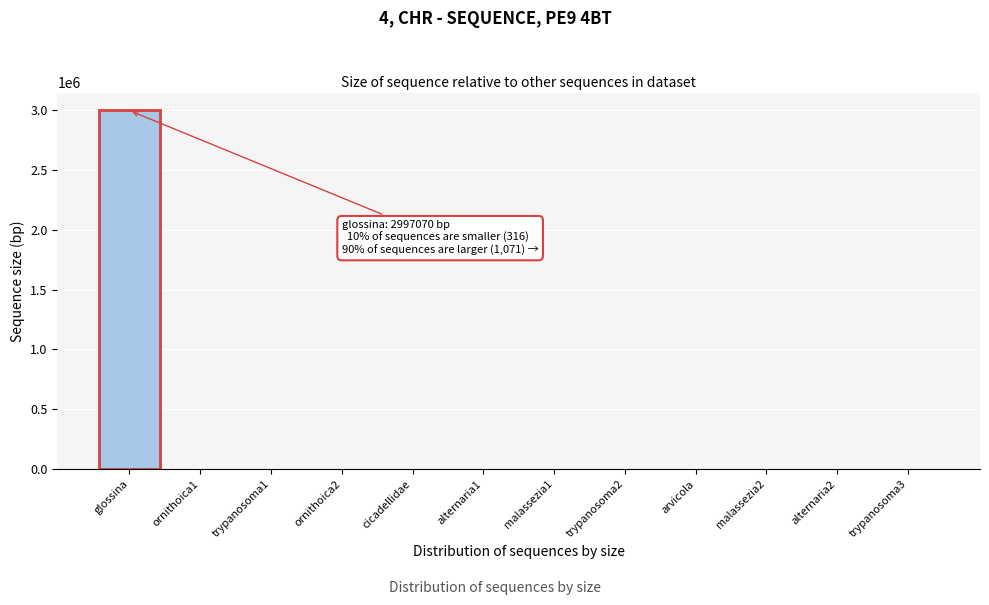

What is the greatest value displayed?

2997070